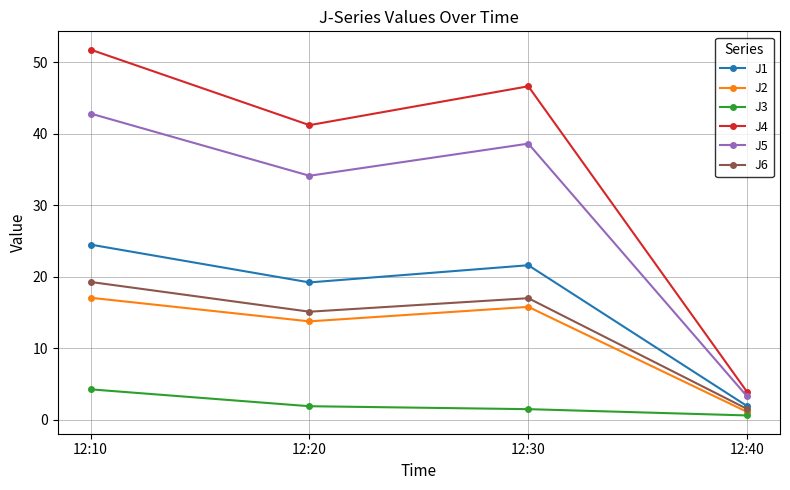

What is the maximum value for J1?

24.5